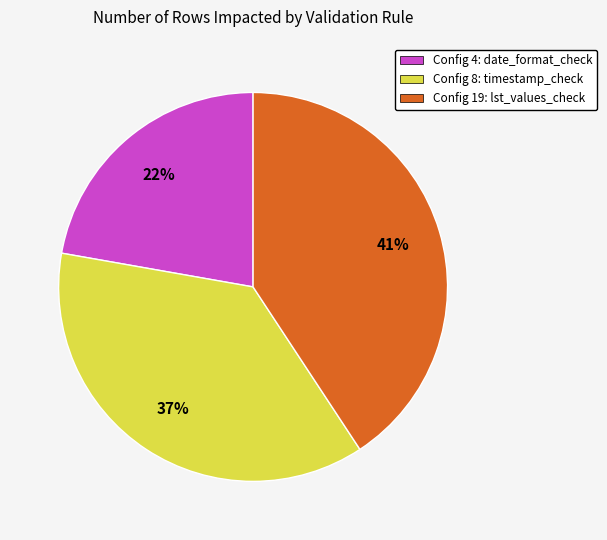

Do Config 19: lst_values_check and Config 4: date_format_check together represent more than half of the pie?

Yes